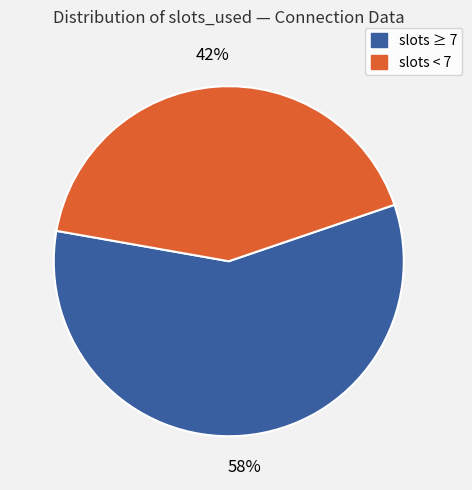

Does any single category account for the majority?

Yes